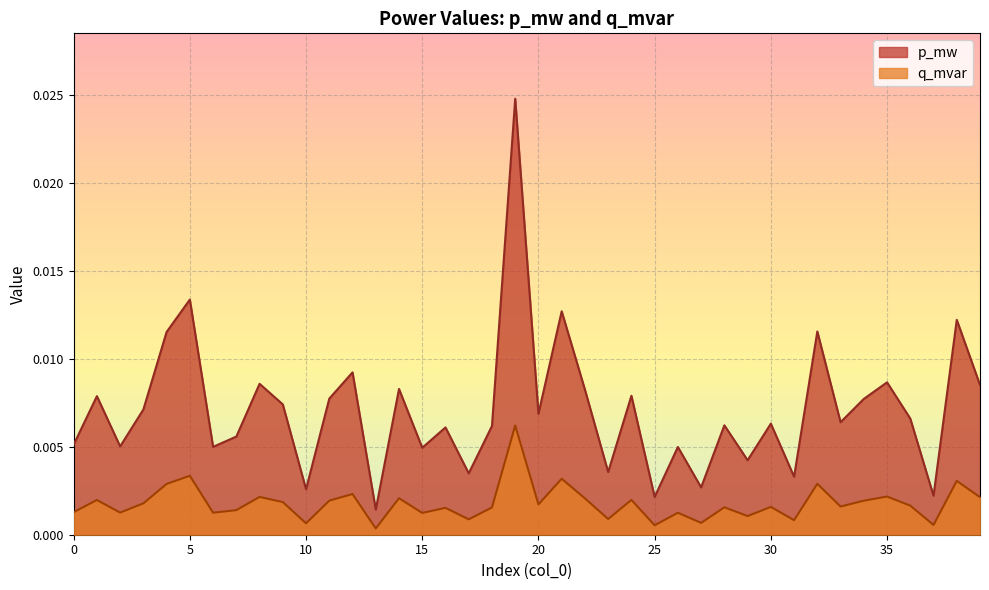

How many lines are shown in the chart?

2